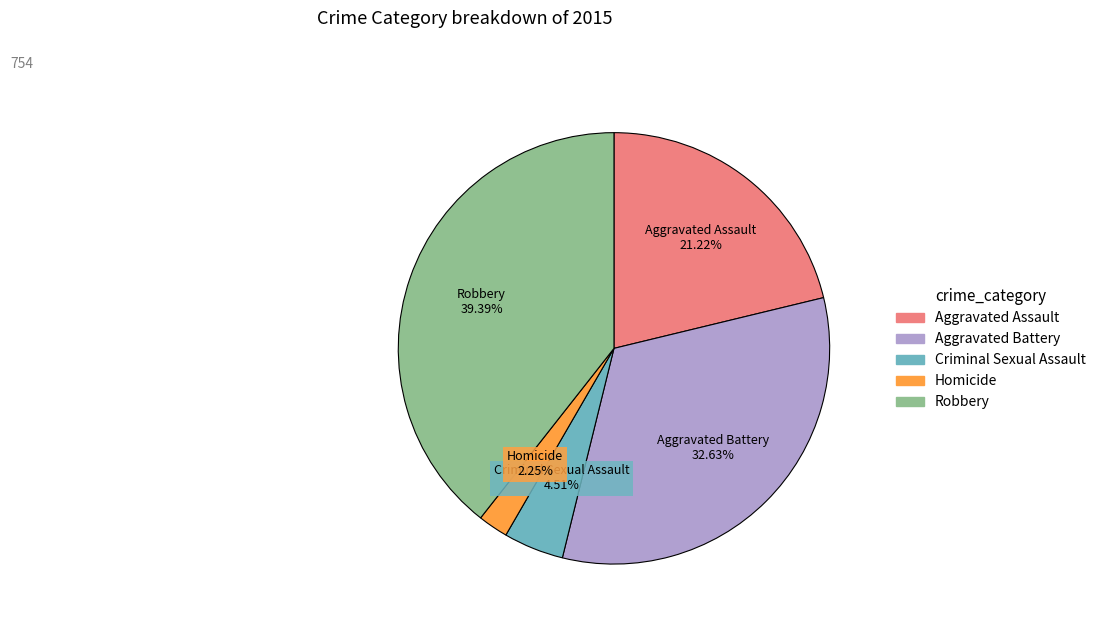

Which slice is the largest?

Robbery